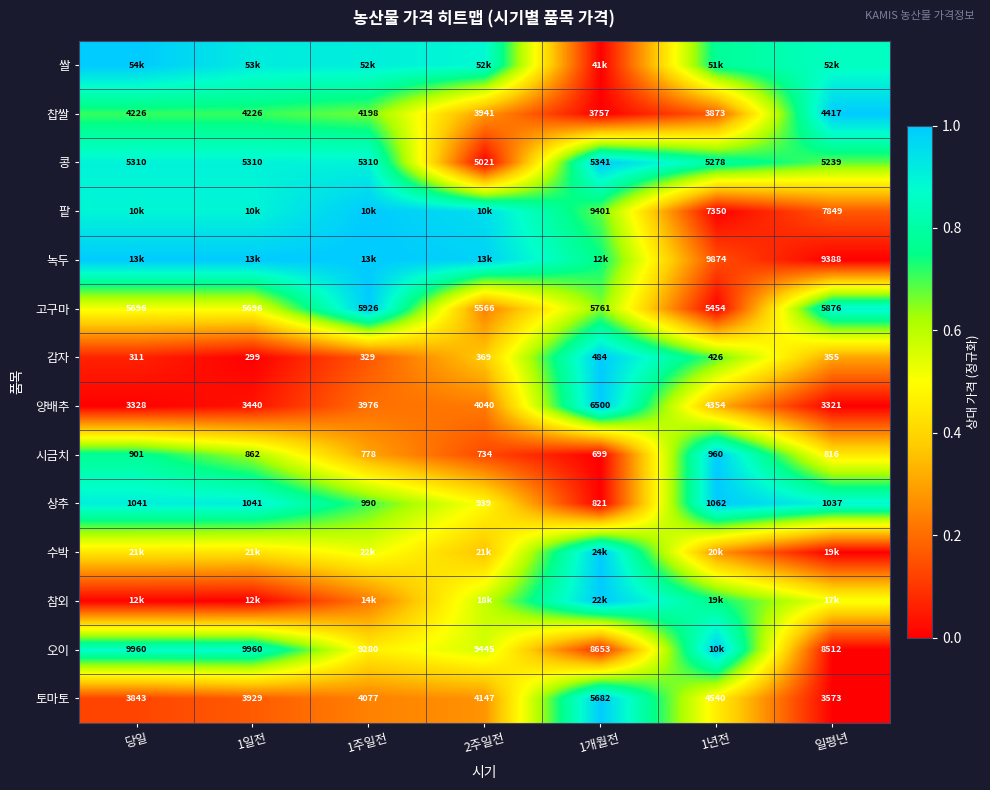

Where is 콩 nearest to the value 5181?

일평년